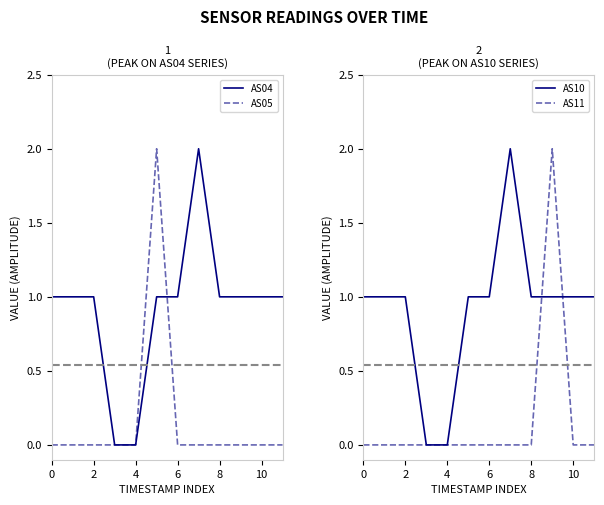

Between which two adjacent categories do AS10 and AS11 first intersect?

8 and 9